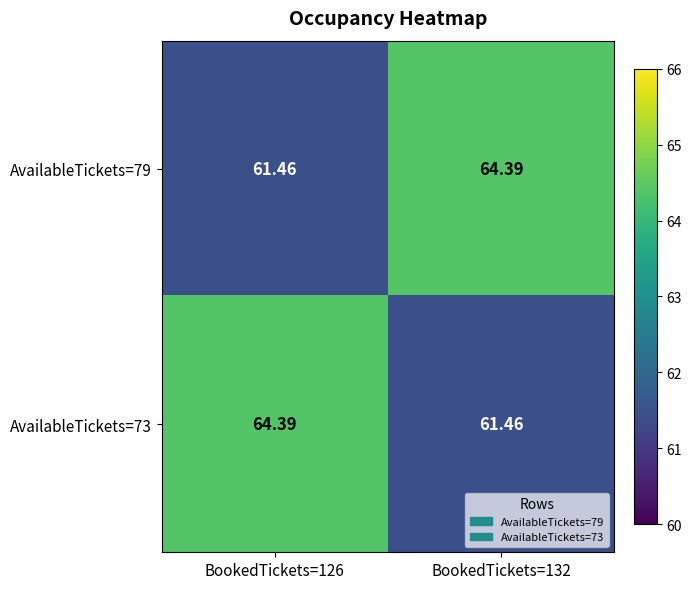

Count the number of categories in the chart.

2